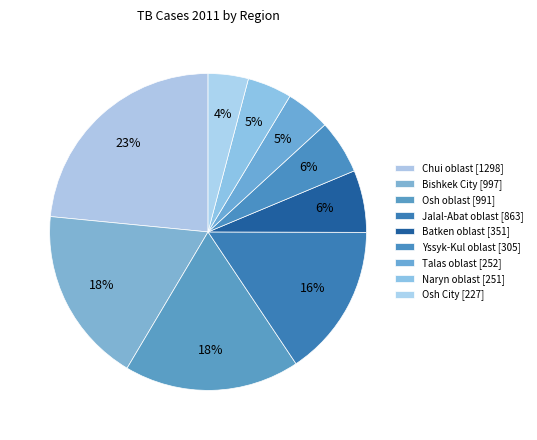

How many slices are in this pie chart?

9